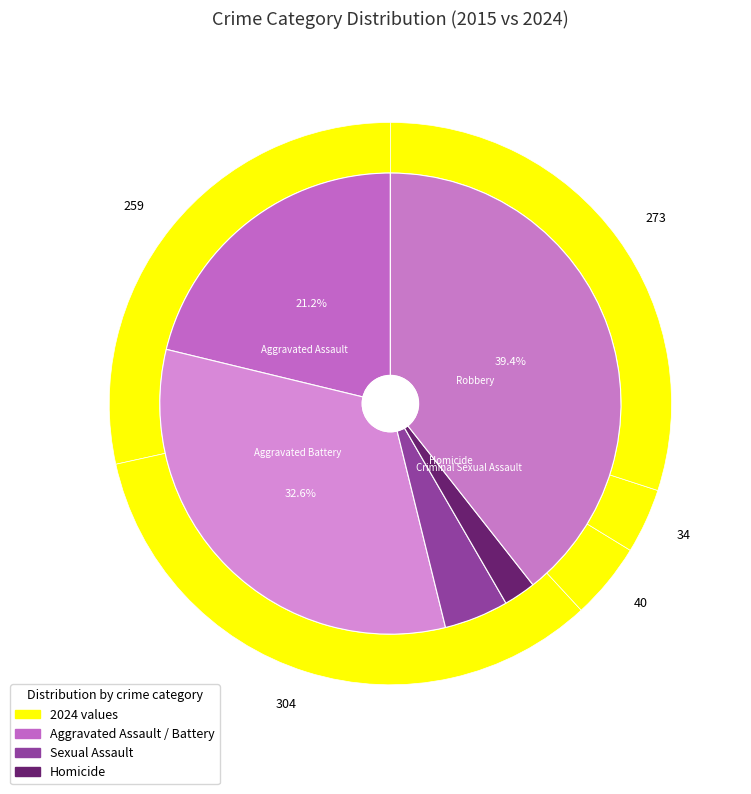

How many segments does this pie chart have?

5